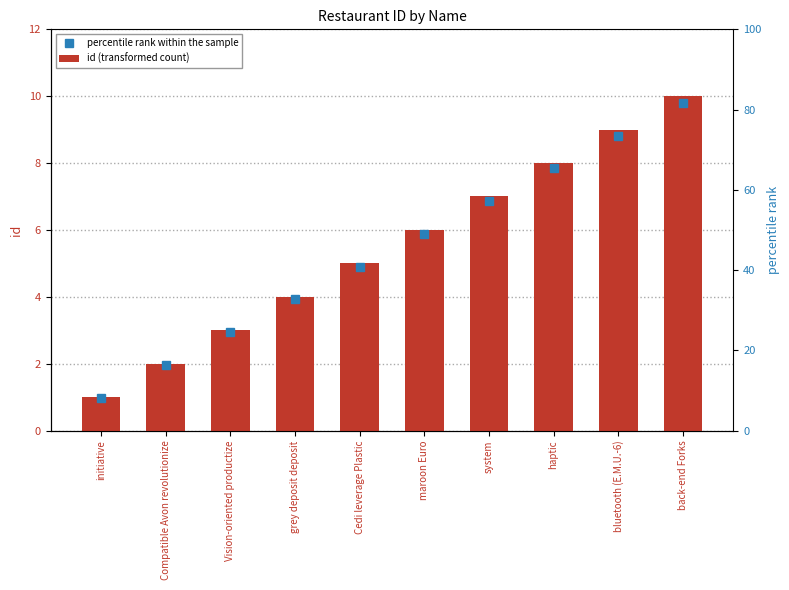

Does the chart contain stacked bars?

No